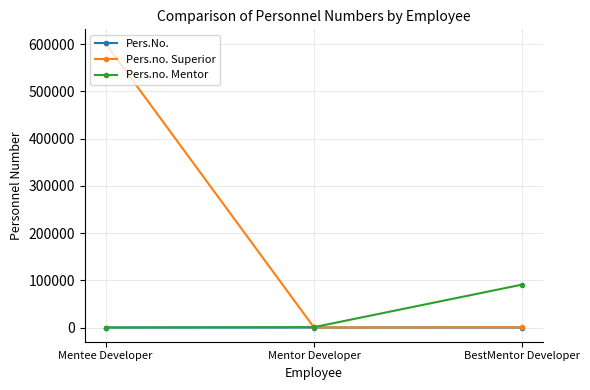

What is the spread (max minus min) of values at Mentor Developer?

787